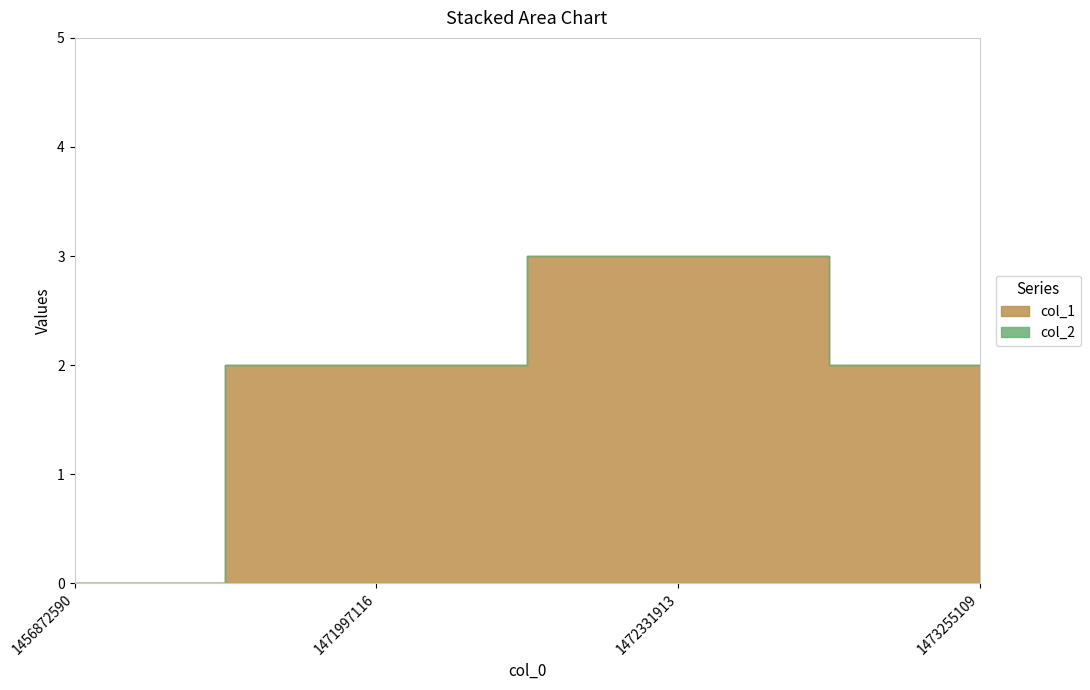

Reading right to left, what are all the values shown in this chart?

1473255109=2	1472331913=3	1471997116=2	1456872590=0